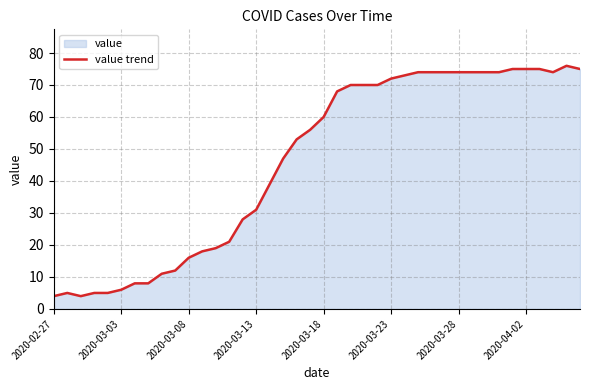

What is the difference between the maximum and minimum values?

72